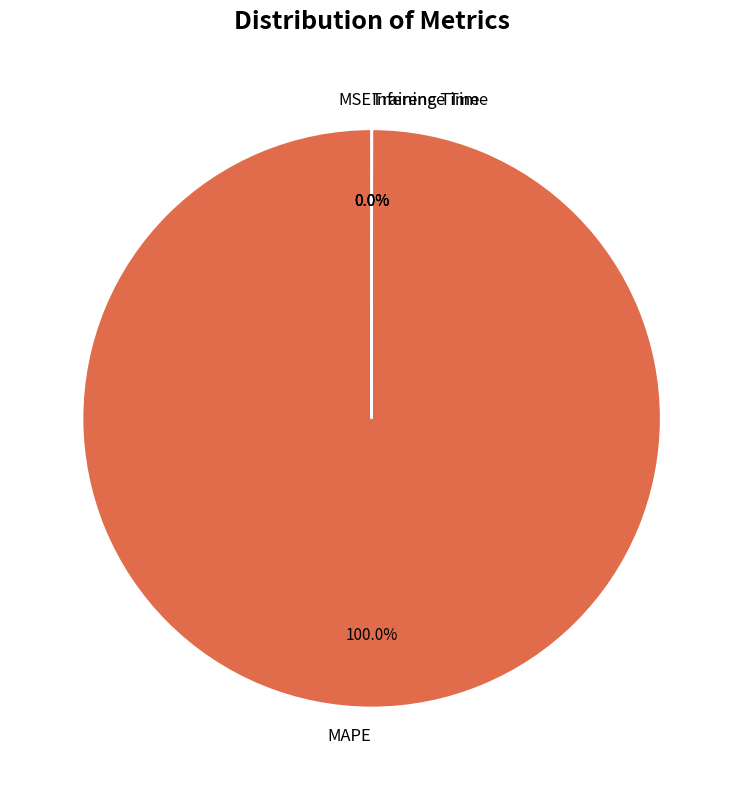

To the nearest percent, what is the average slice percentage?

25%